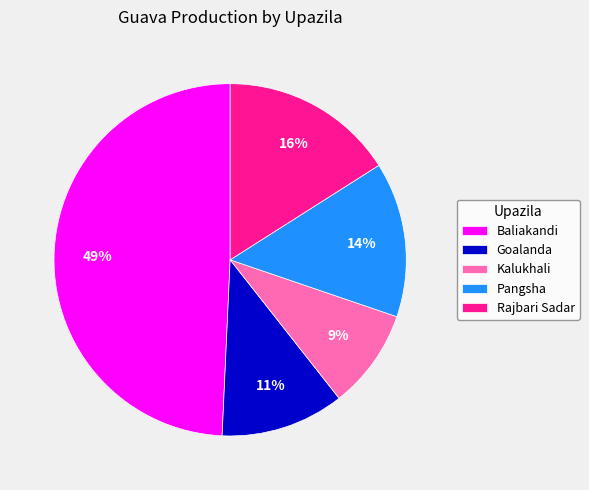

To the nearest percent, what portion does Goalanda represent?

11%